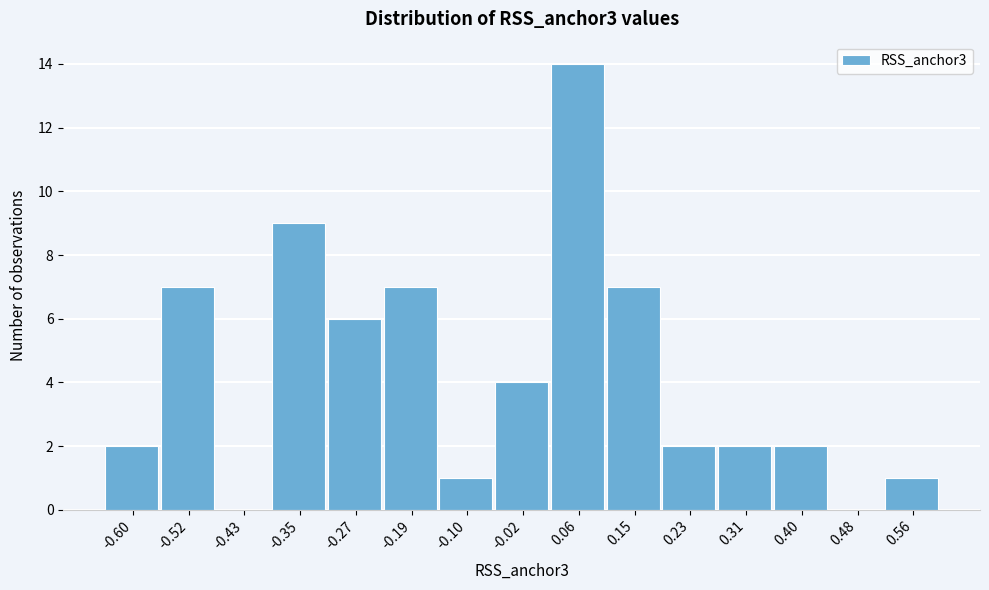

Reading left to right, list all the values displayed in this chart.

-0.60=2	-0.52=7	-0.43=0	-0.35=9	-0.27=6	-0.19=7	-0.10=1	-0.02=4	0.06=14	0.15=7	0.23=2	0.31=2	0.40=2	0.48=0	0.56=1